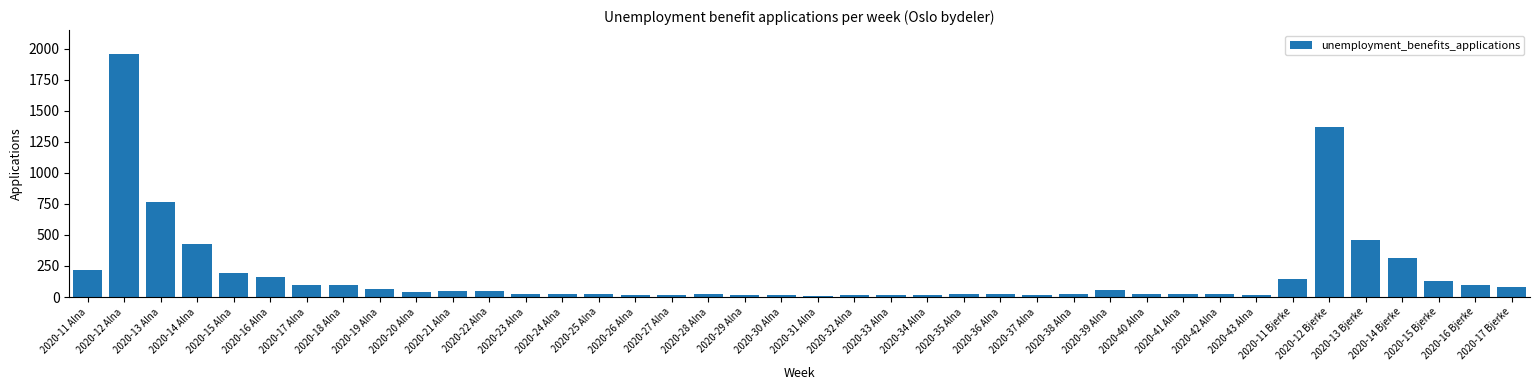

What value does the data have at 2020-16 Bjerke, to the nearest 10?

100